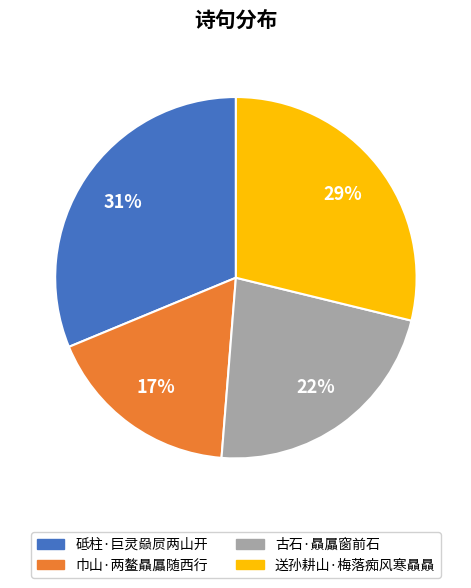

Combined, do 古石·贔屭窗前石 and 送孙耕山·梅落痴风寒贔贔 account for over 50%?

Yes